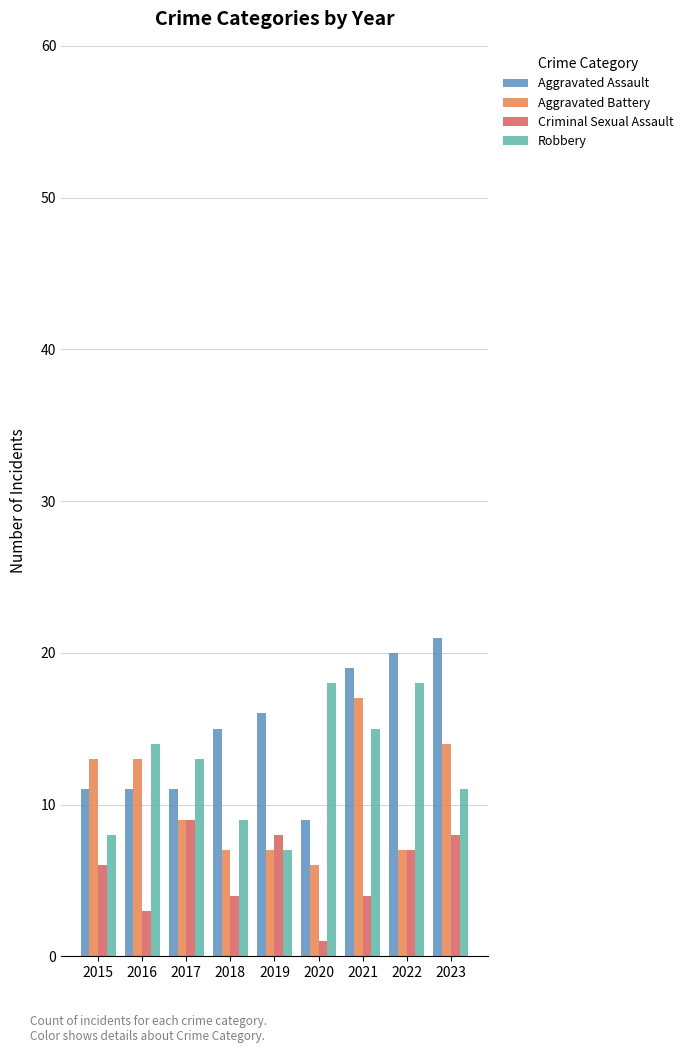

Is it true that Criminal Sexual Assault equals 1 at 2016?

False